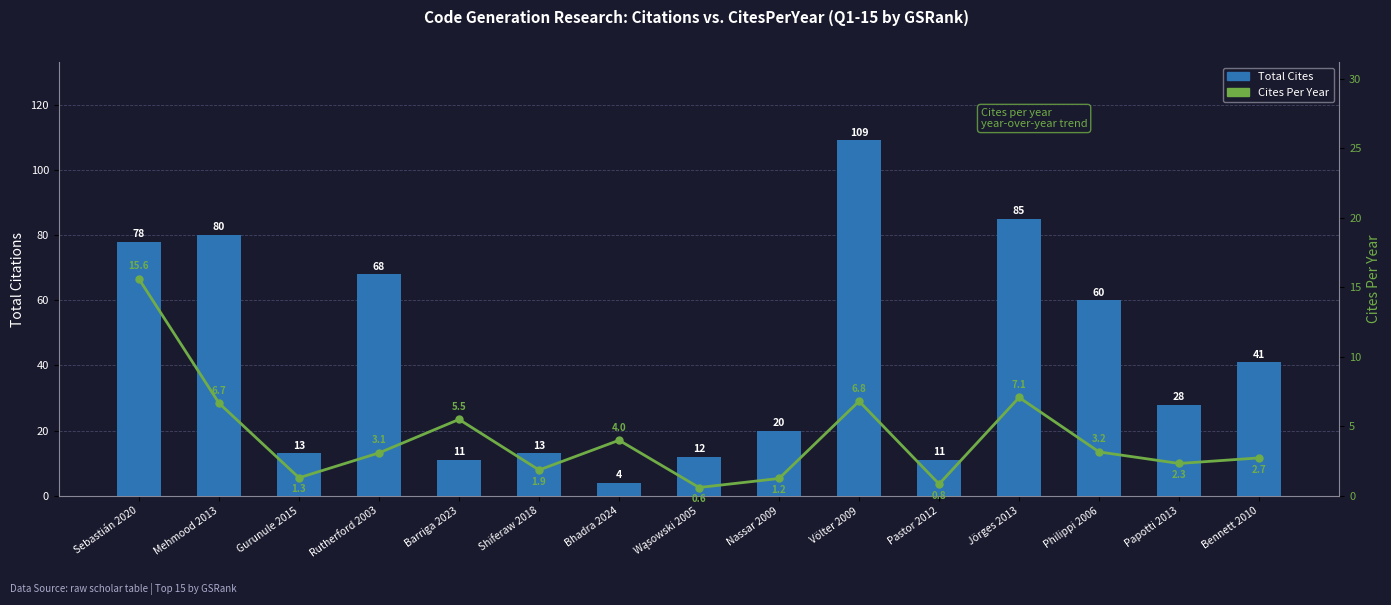

How many series are shown in this chart?

2